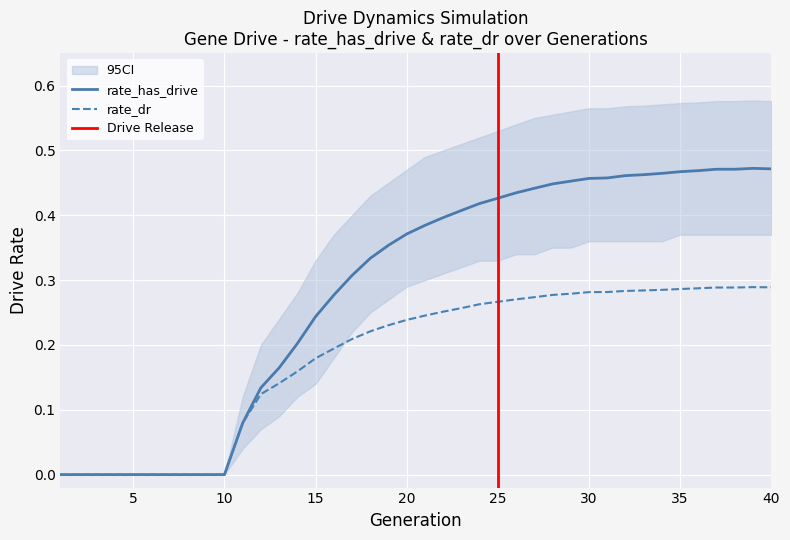

What is the value of the rate_dr point at the 36th from the left?

0.3